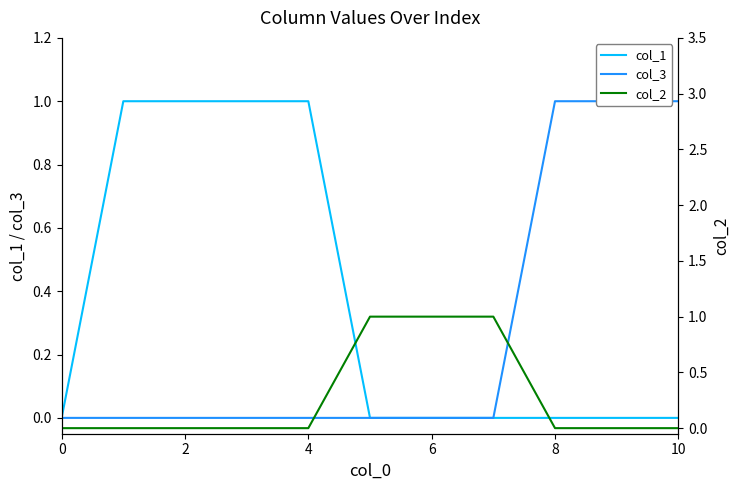

Is it true that col_3 equals 1 at 10?

True